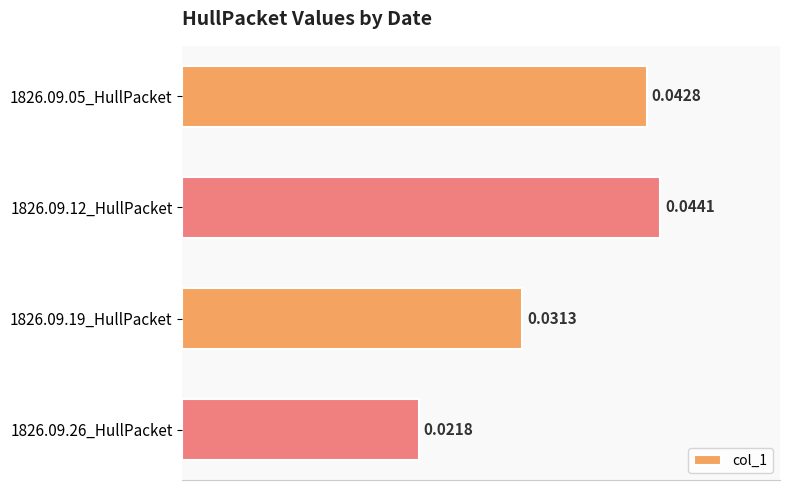

List the labels in order of value, smallest first.

1826.09.26_HullPacket, 1826.09.19_HullPacket, 1826.09.05_HullPacket, 1826.09.12_HullPacket